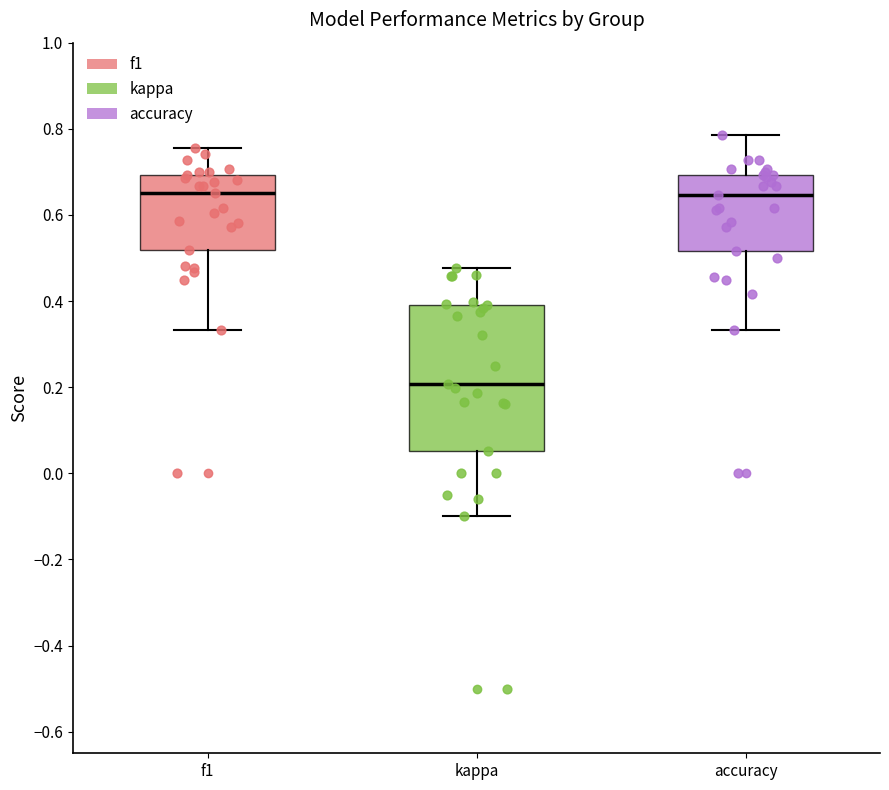

Which box is the tallest, from its lower edge to its upper edge?

kappa